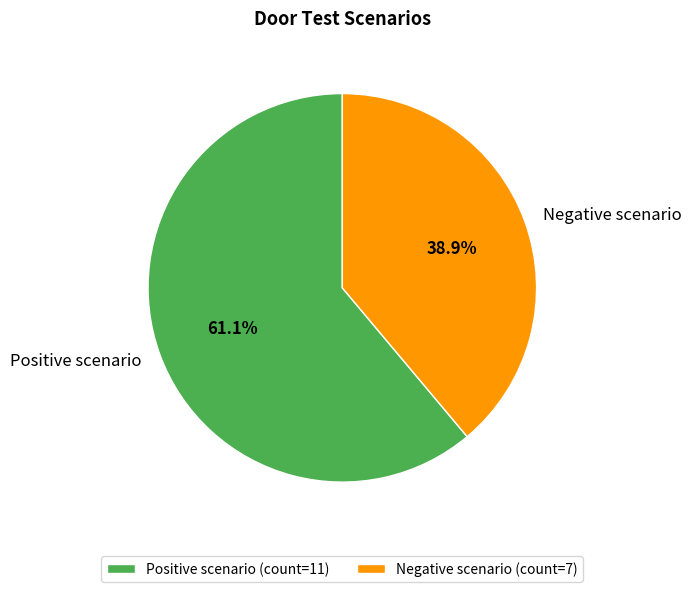

What percentage is the Negative scenario slice, to the nearest percent?

39%